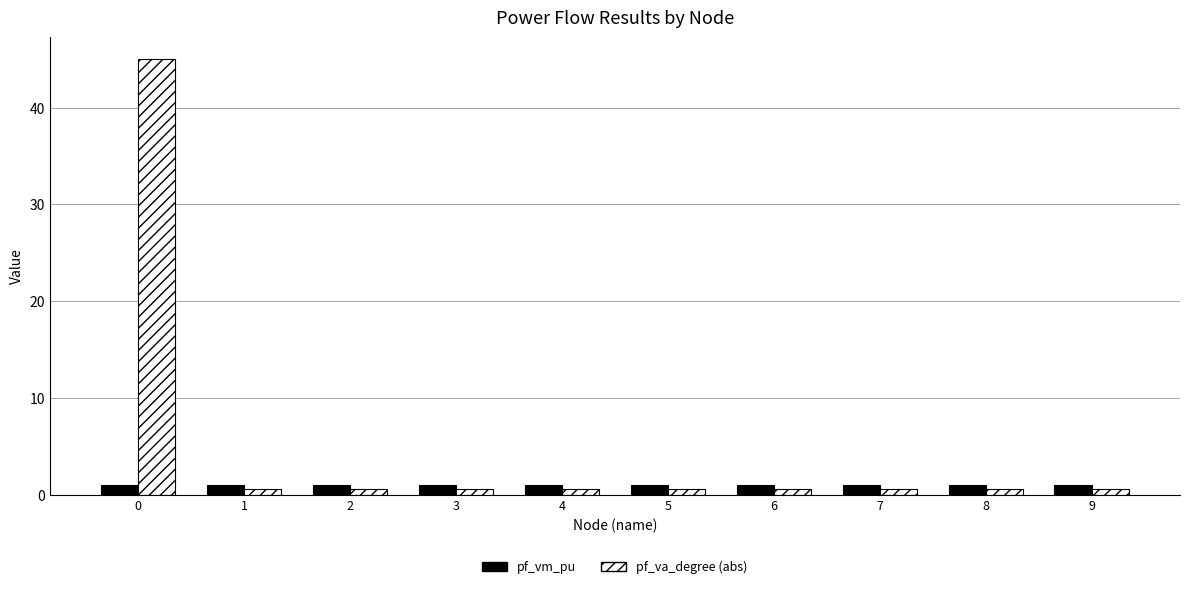

Is it true that pf_vm_pu equals 1.0 at 4?

True